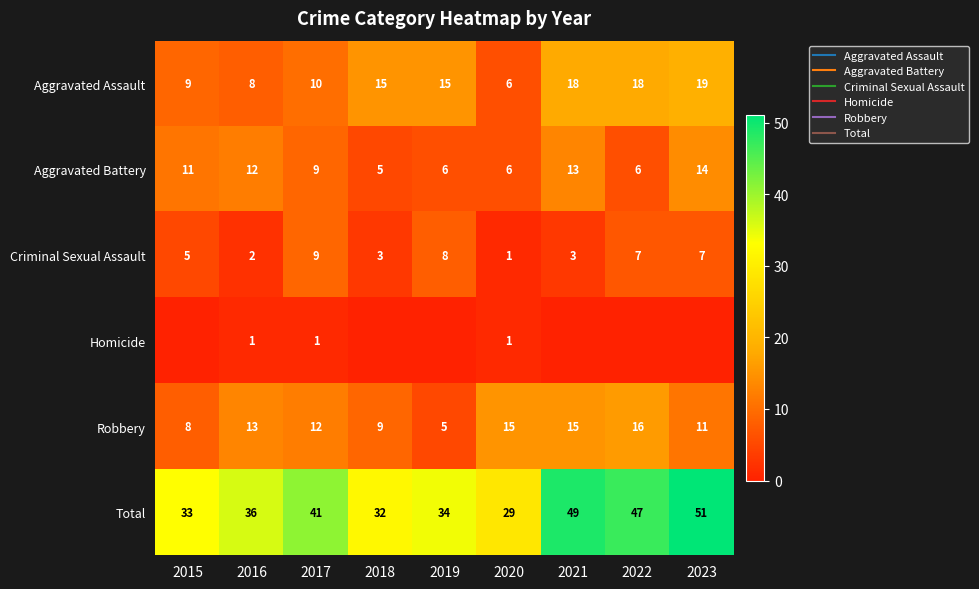

What value does the Aggravated Assault series have at 2016, to the nearest 10?

10